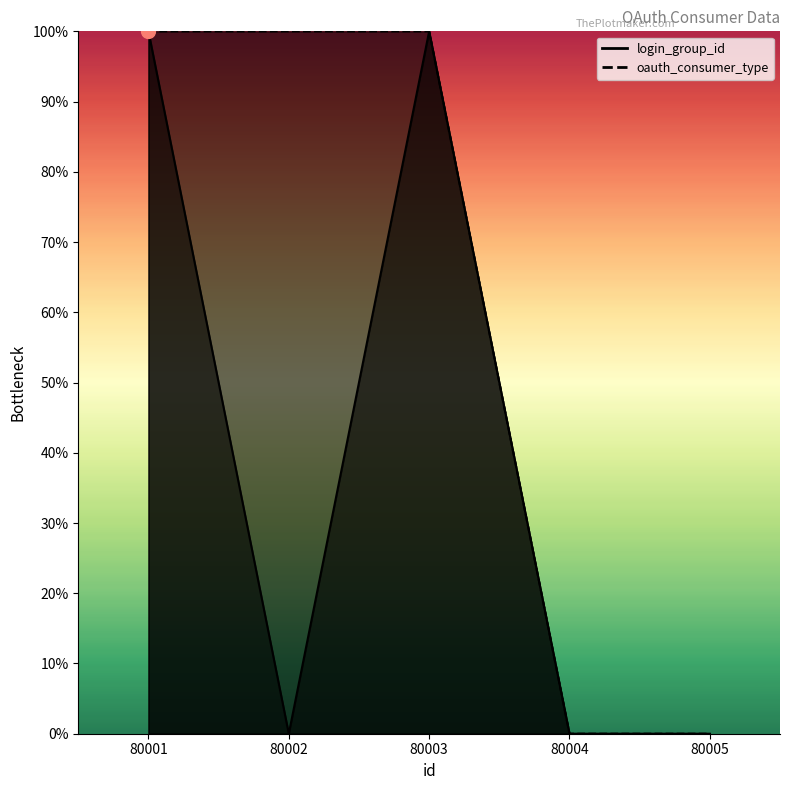

Is it true that oauth_consumer_type equals 100 at 80001?

True